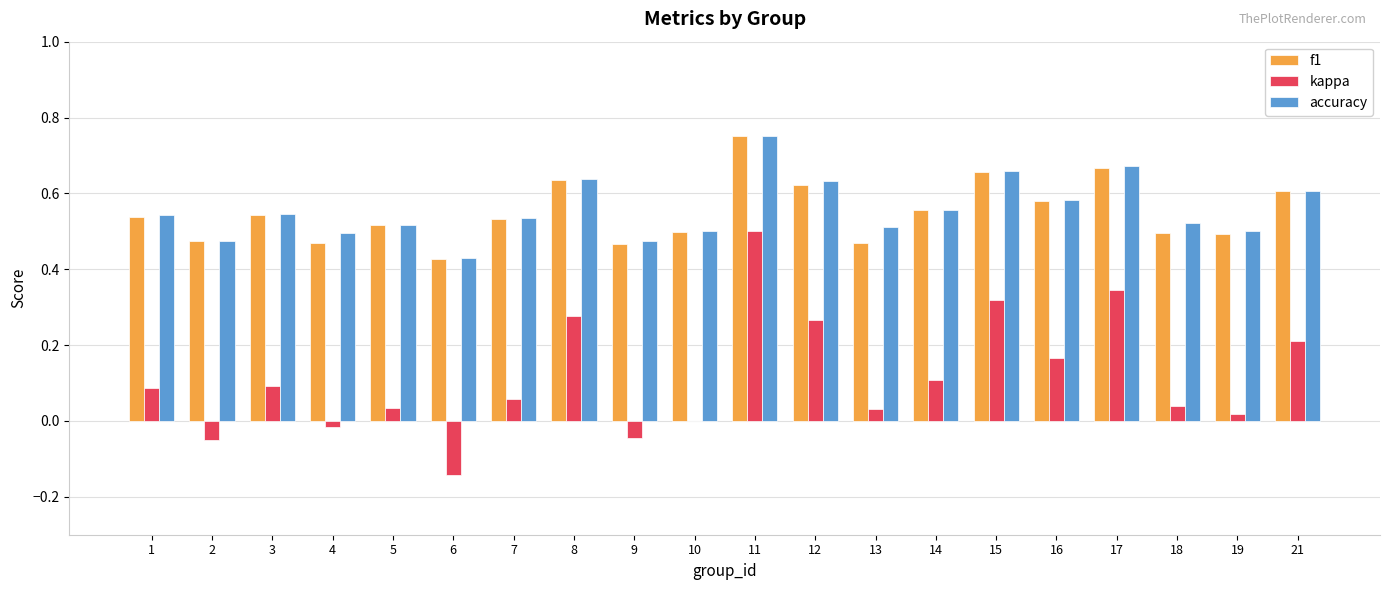

True or false: accuracy has a value of 0.8 at 9.

False